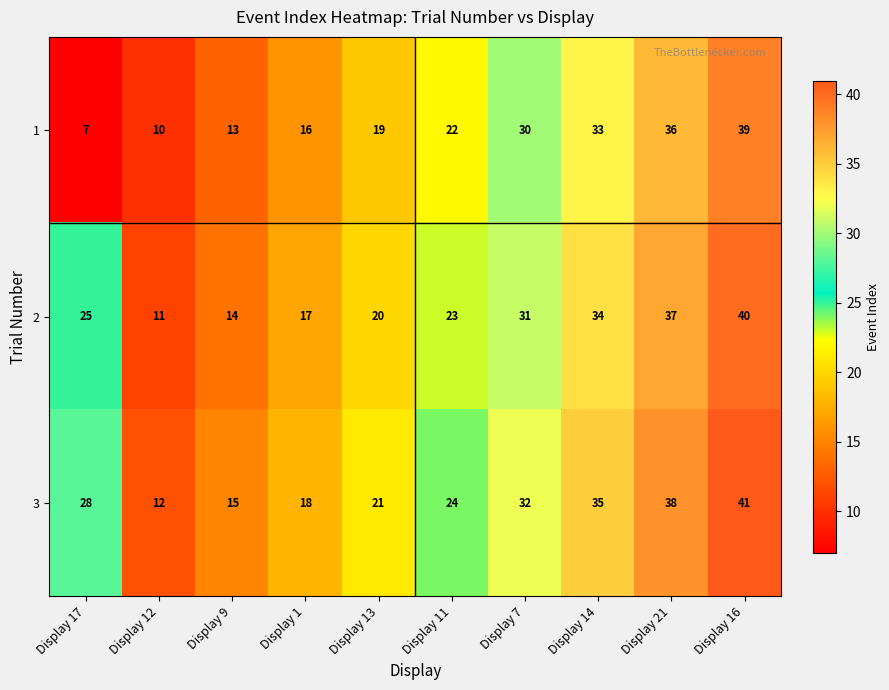

Where is 2 nearest to the value 25?

Display 17